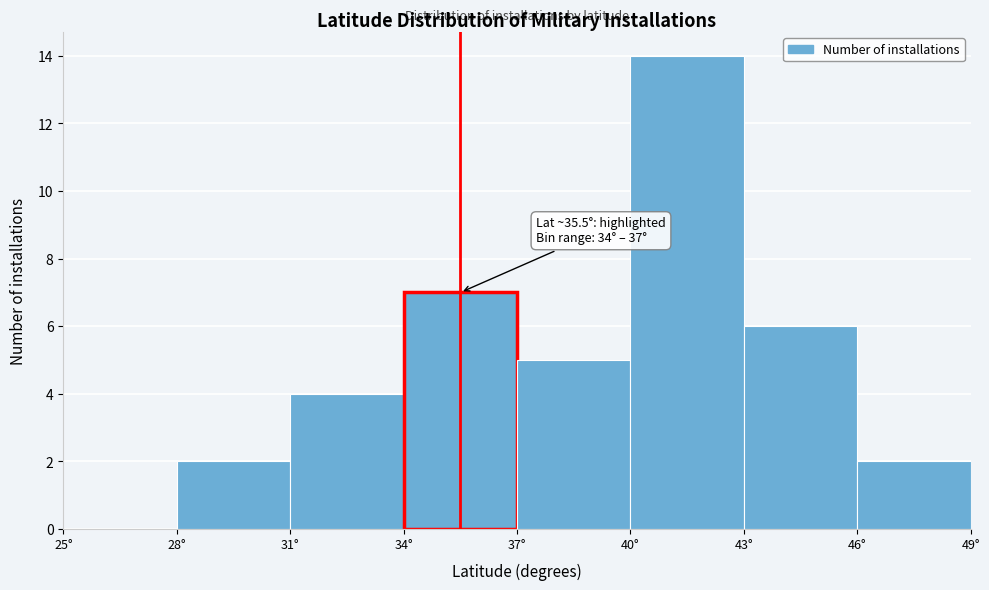

Over which range of the x-axis is the bar tallest?

40 to 43